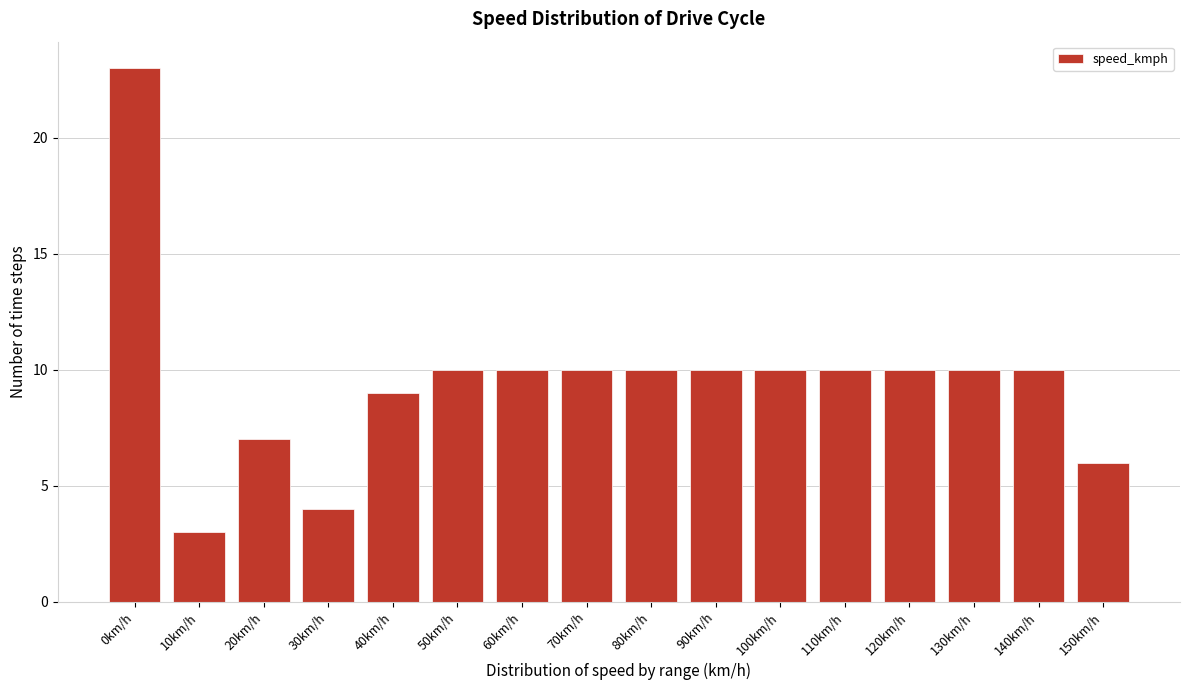

Reading left to right, extract all data points from this chart.

23	3	7	4	9	10	10	10	10	10	10	10	10	10	10	6